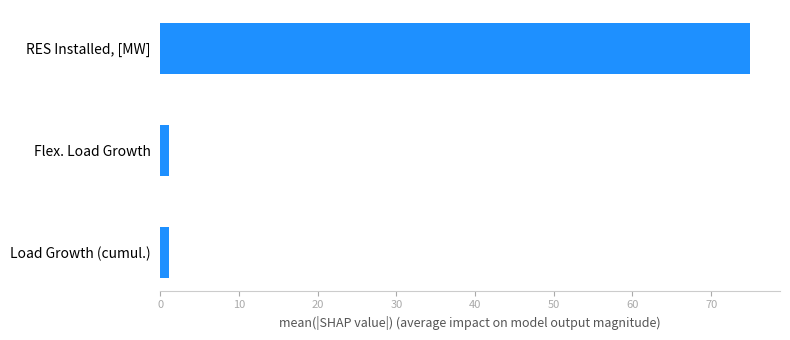

Count the number of categories in the chart.

3